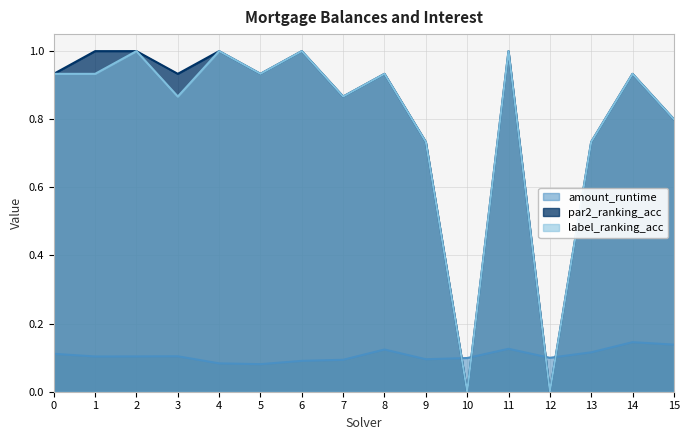

What is the difference between the highest and lowest values at 9?

0.6